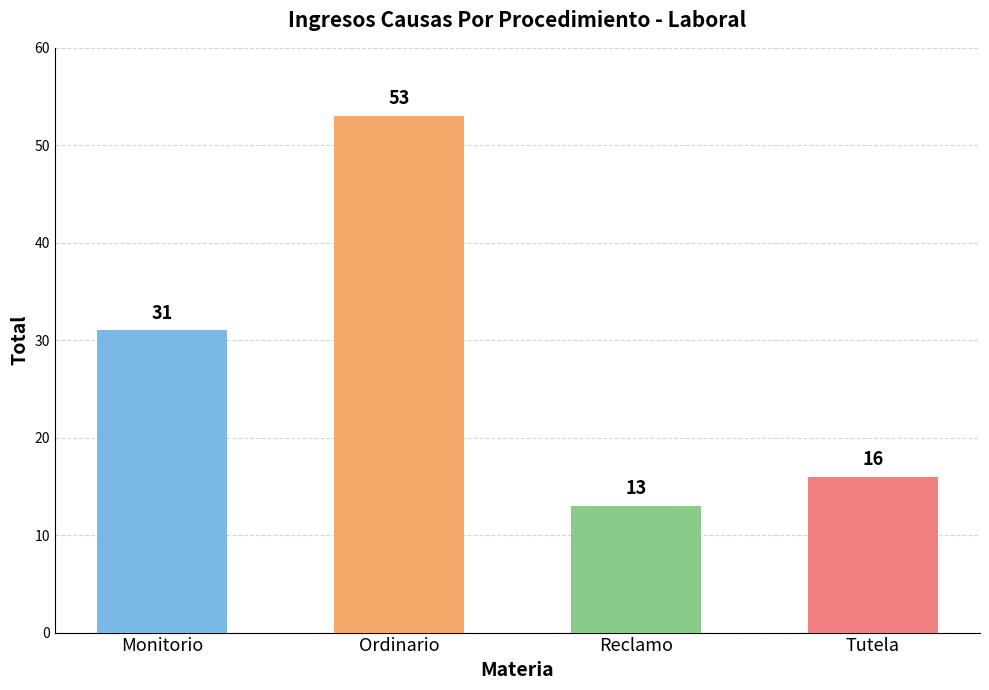

Reading left to right, extract all data points from this chart.

31	53	13	16